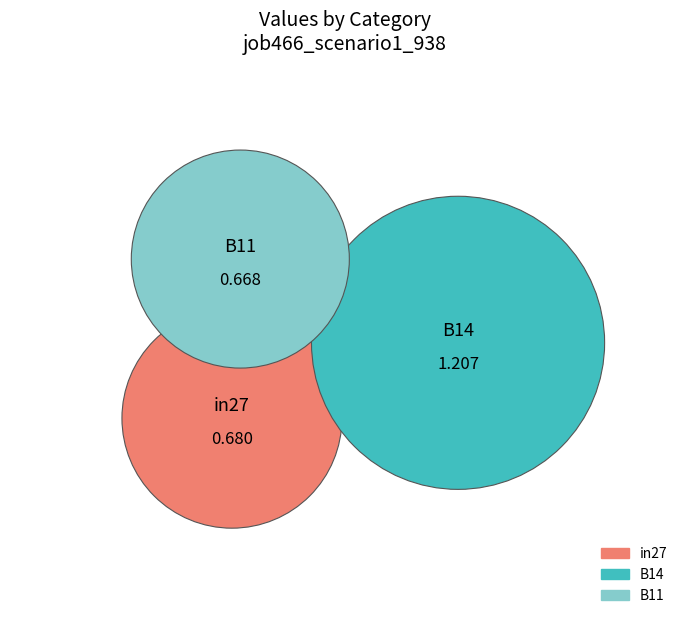

Is there any slice that represents more than half of the pie?

No